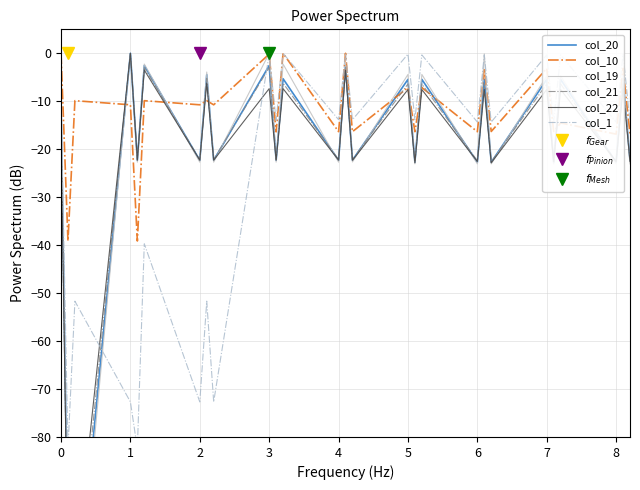

List the series in order of their peak value, highest first.

col_20, col_10, col_19, col_21, col_22, col_1